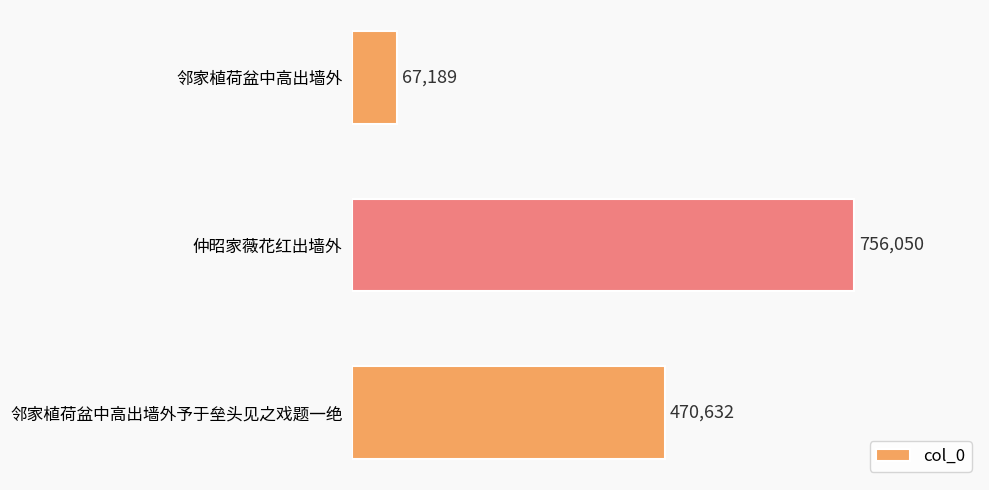

Which has a higher value, 邻家植荷盆中高出墙外予于垒头见之戏题一绝 or 仲昭家薇花红出墙外?

仲昭家薇花红出墙外